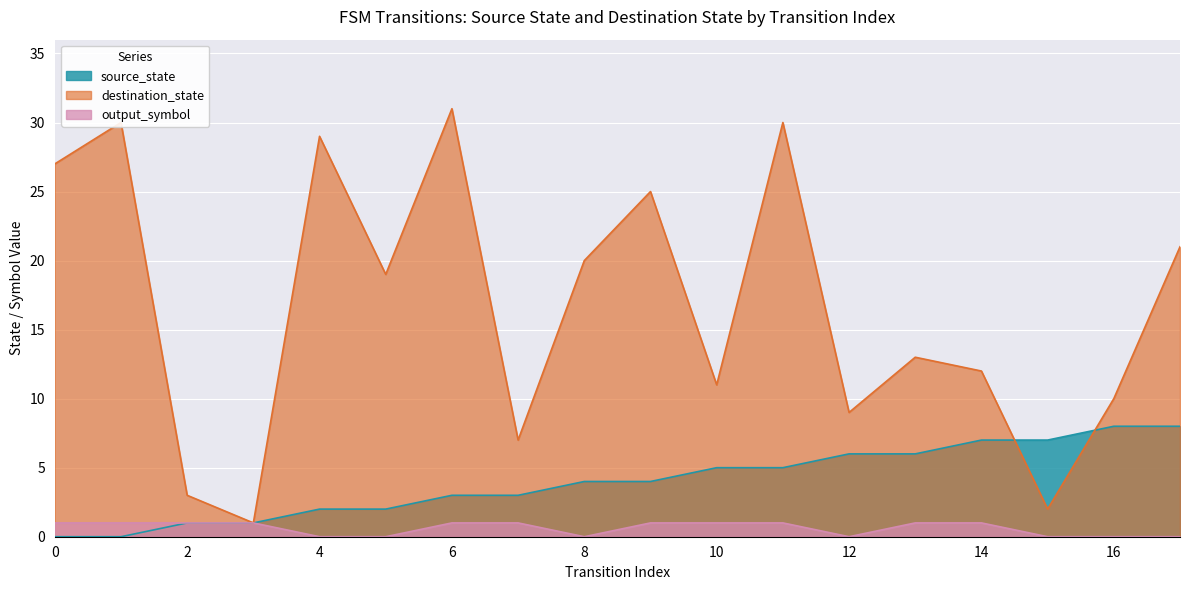

What is the average value of the source_state series?

4